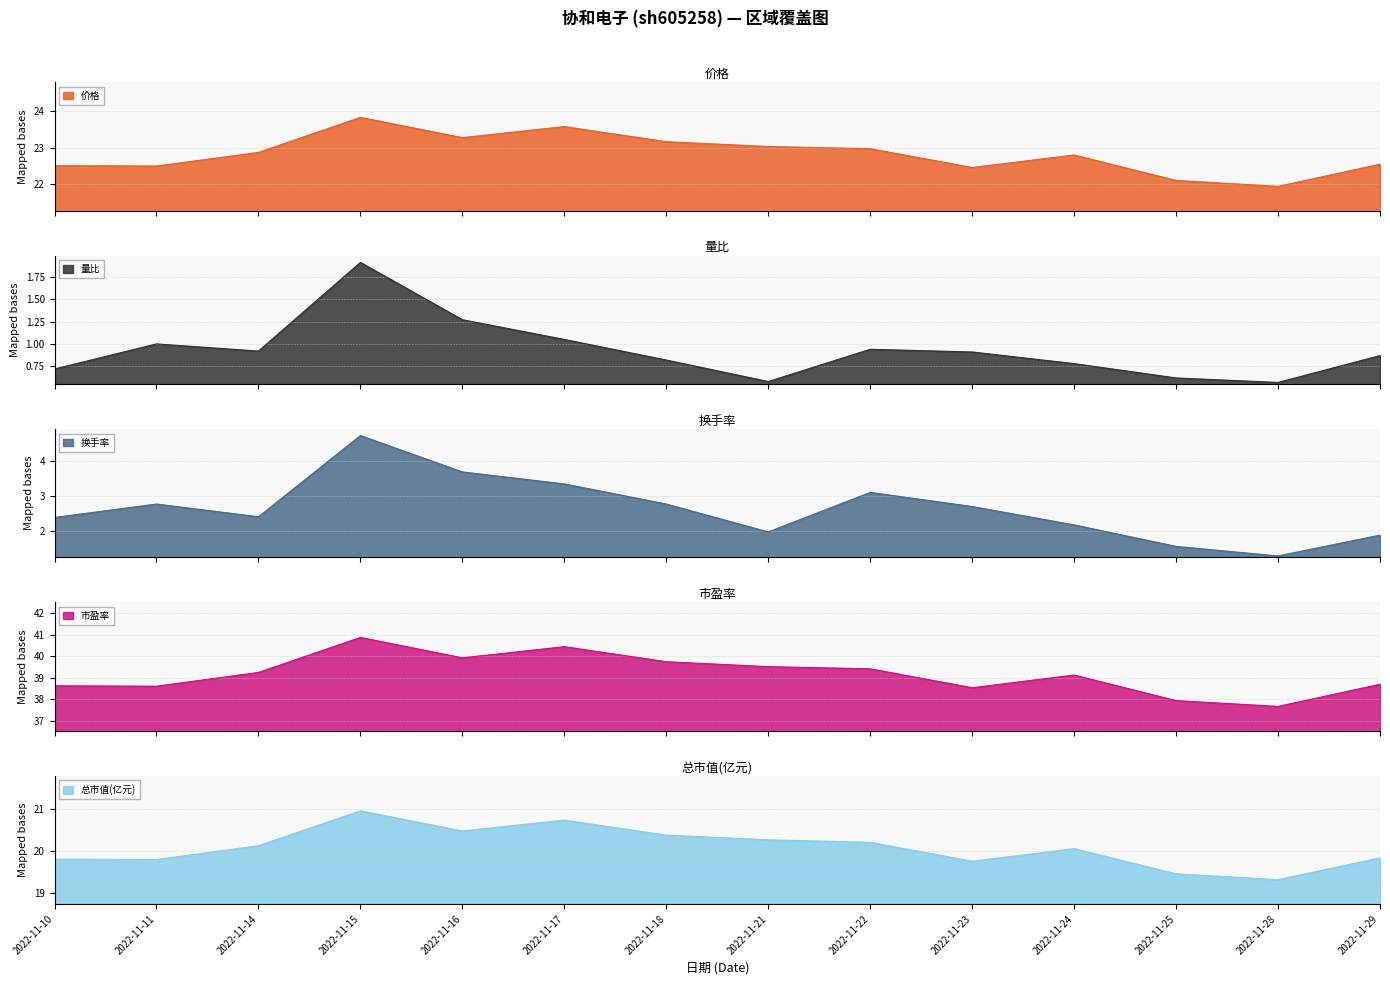

Does the chart display data point markers on the line(s)?

No